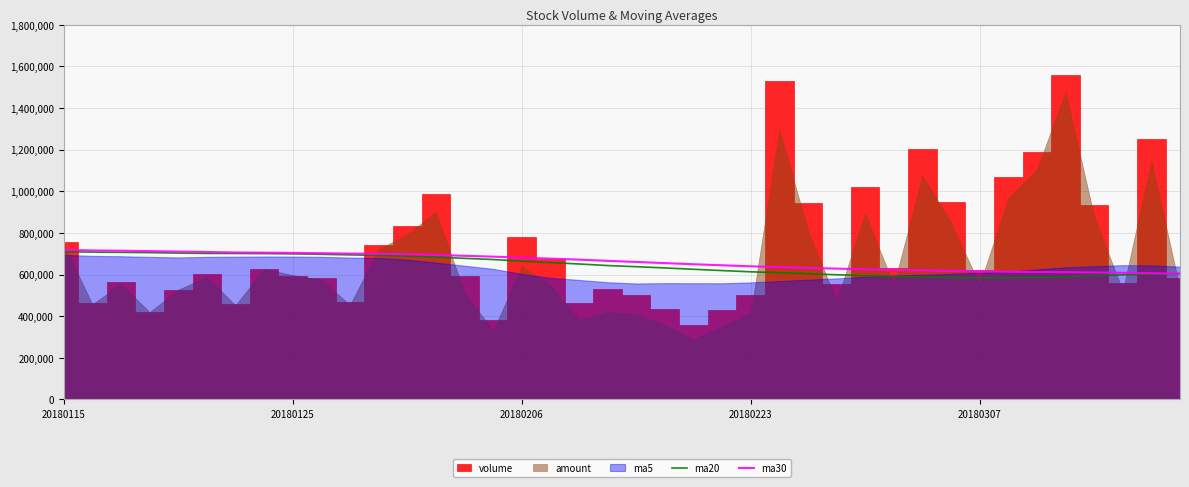

The value of ma20 at 20 is 1136163.7. True or false?

False